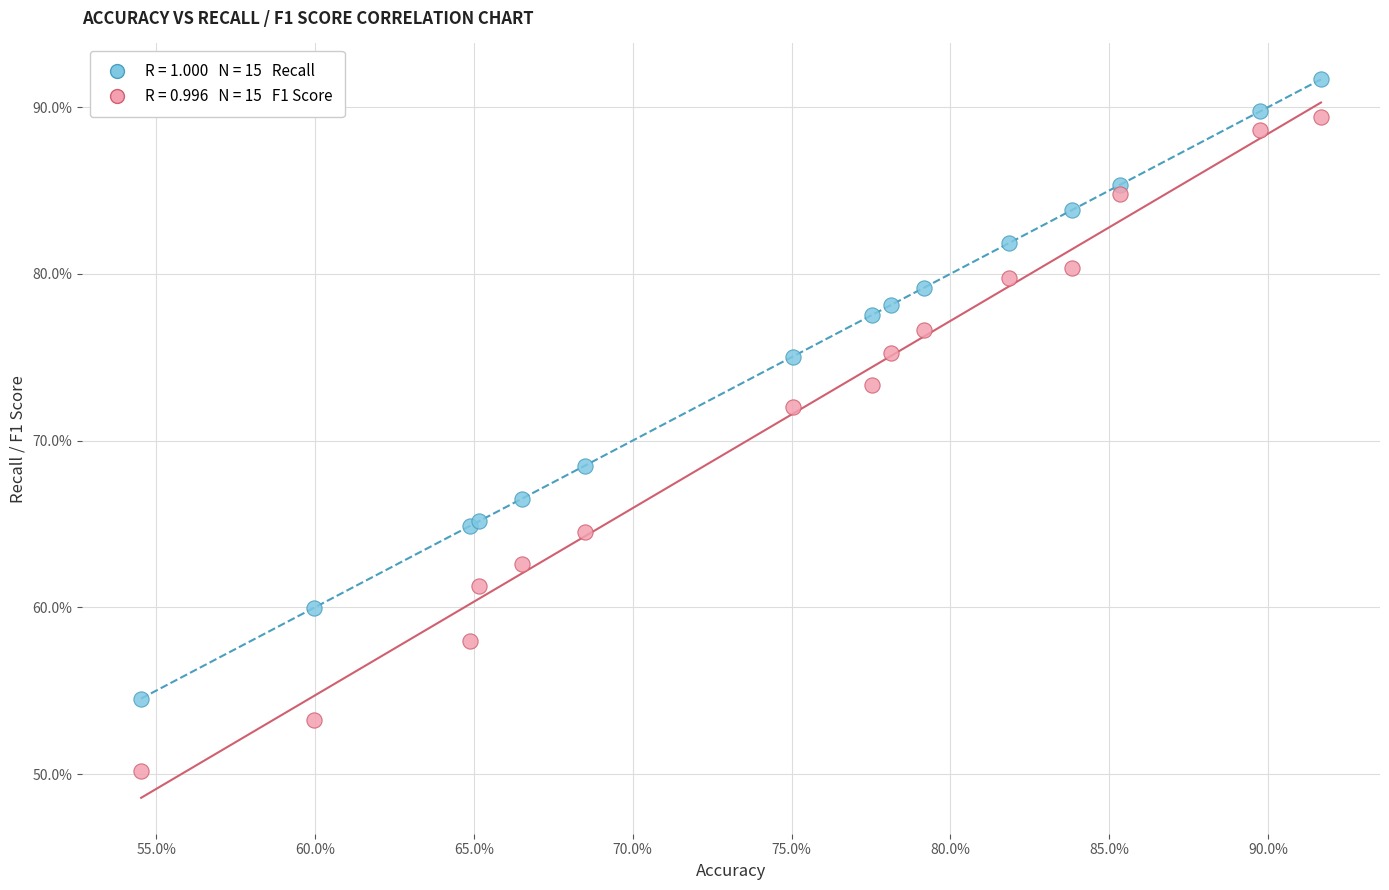

Across all series, what Y value is closest to 70?

68.5